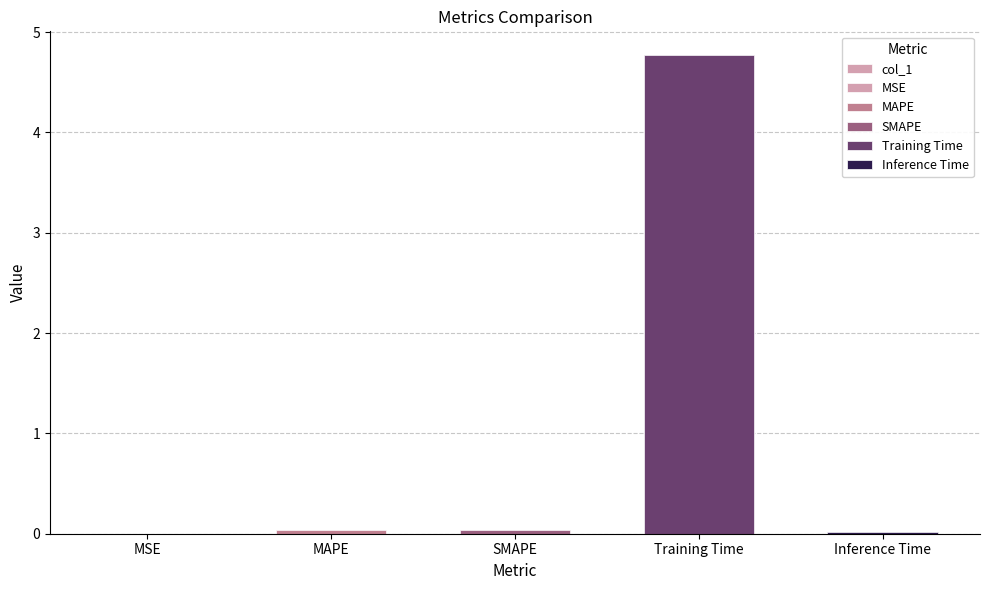

Reading left to right, transcribe all the data shown in this chart.

MSE=0.0	MAPE=0.0	SMAPE=0.0	Training Time=4.8	Inference Time=0.0